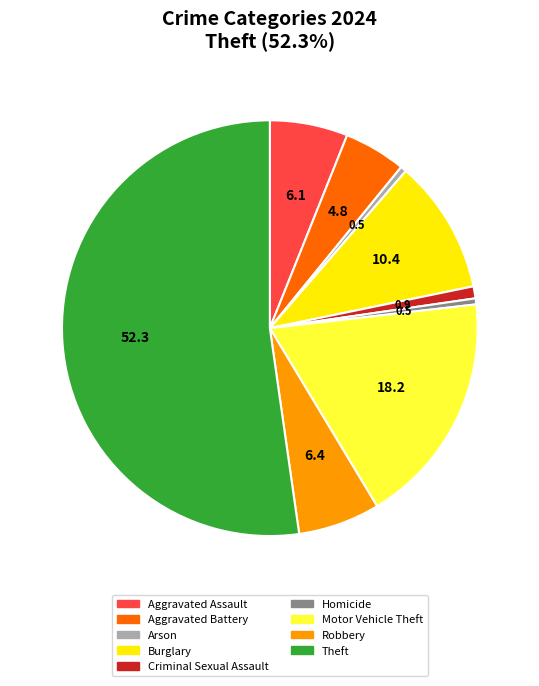

The Criminal Sexual Assault slice represents 1% of the pie. True or false?

True